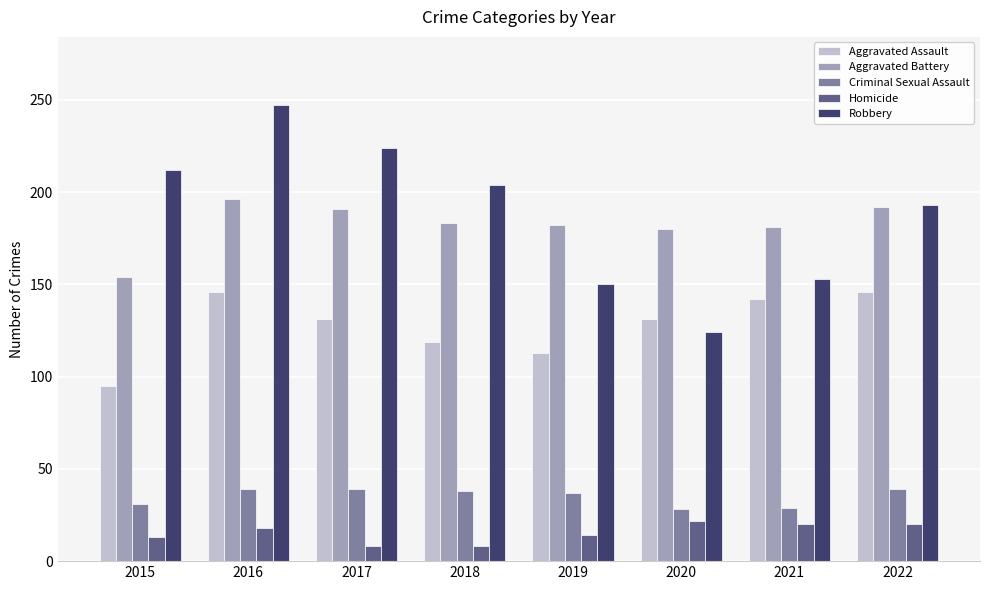

What is the difference between the second highest and second lowest values in the Homicide series?

12